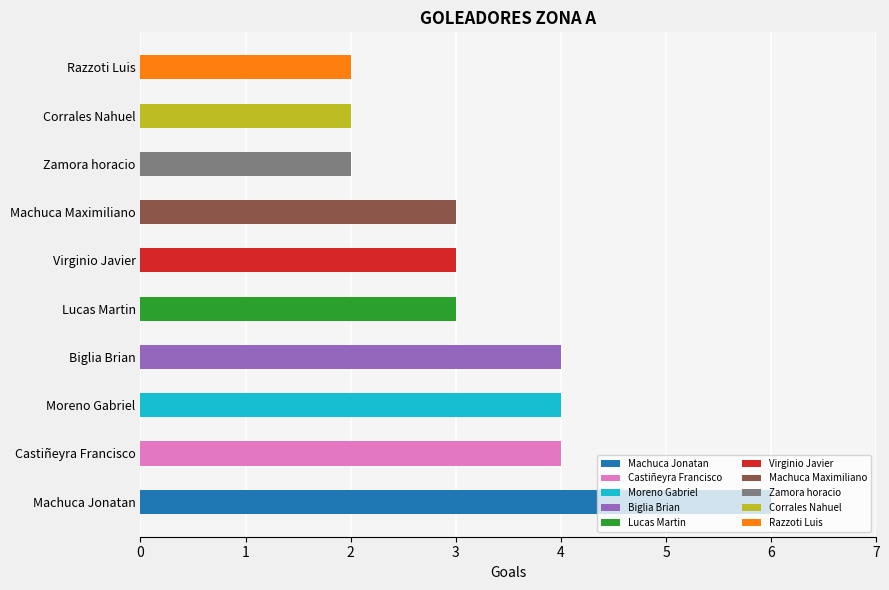

Reading right to left, list all the values displayed in this chart.

Razzoti Luis=2	Corrales Nahuel=2	Zamora horacio=2	Machuca Maximiliano=3	Virginio Javier=3	Lucas Martin=3	Biglia Brian=4	Moreno Gabriel=4	Castiñeyra Francisco=4	Machuca Jonatan=6